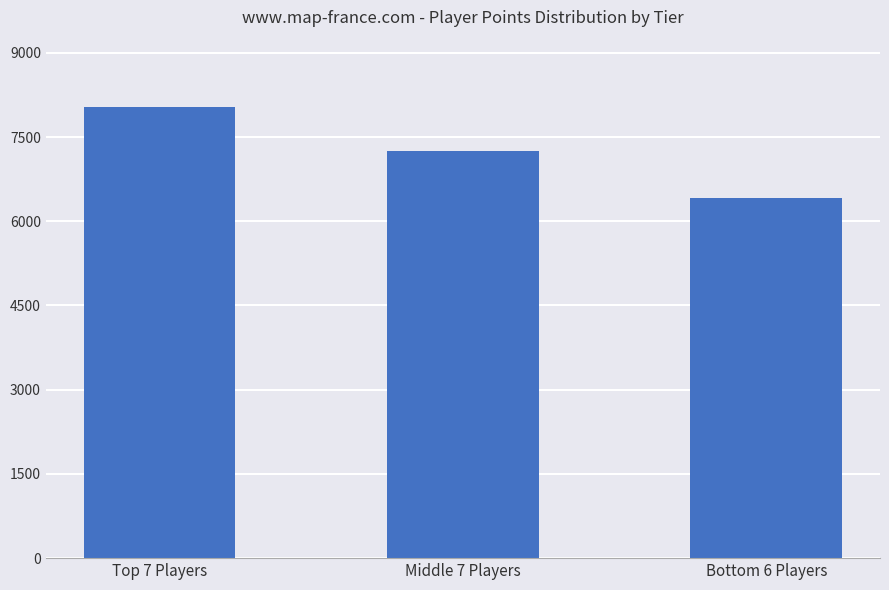

List the labels in order of value, smallest first.

Bottom 6 Players, Middle 7 Players, Top 7 Players